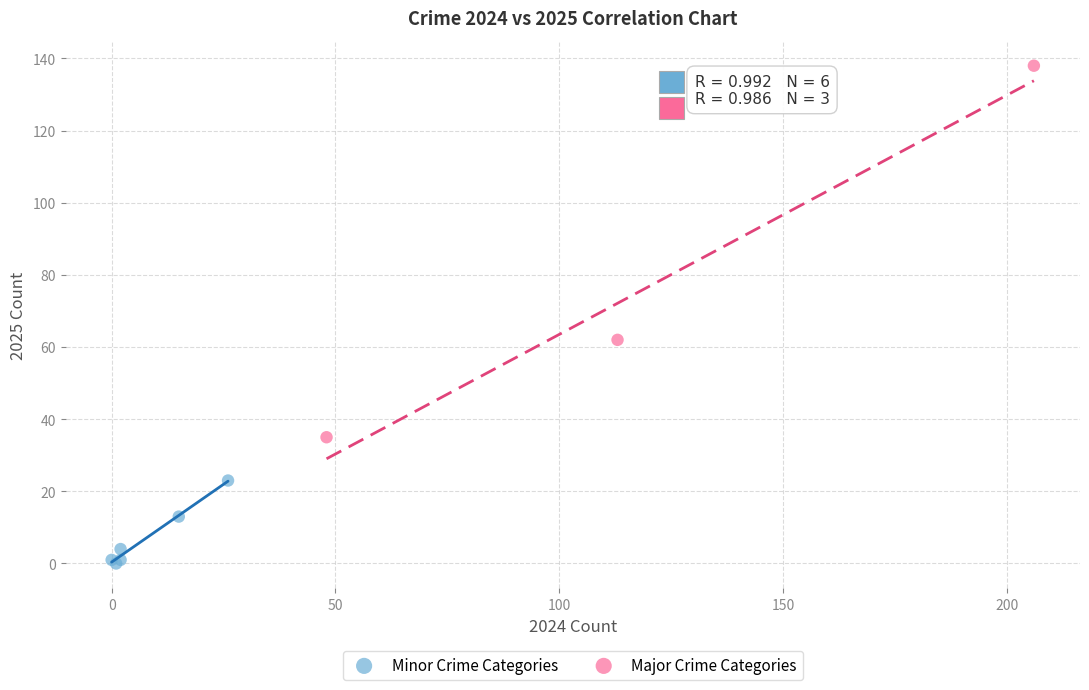

What are all the series names shown in the legend?

Minor Crime Categories, Major Crime Categories